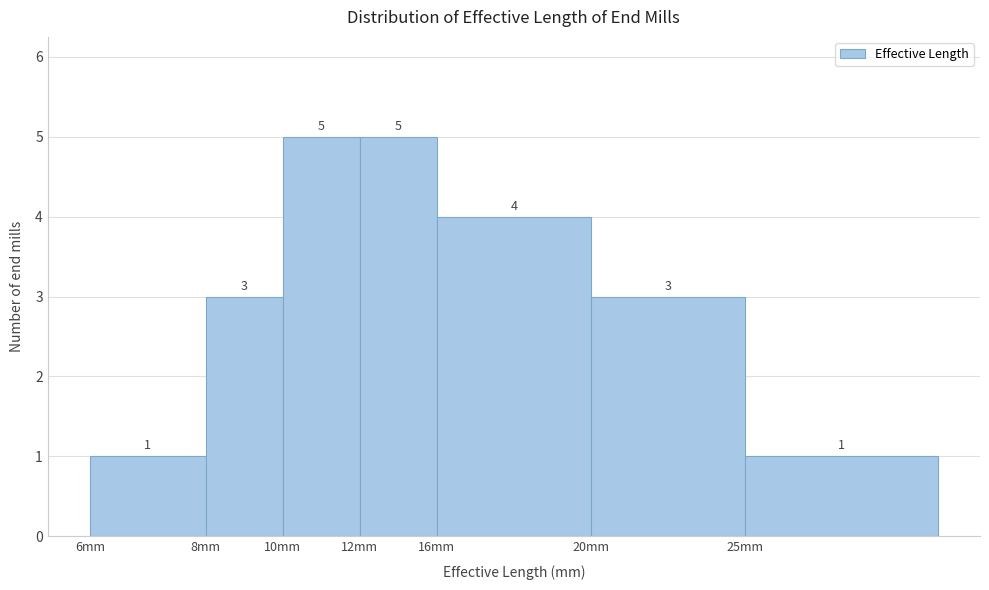

Reading left to right, what are all the values shown in this chart?

6mm=1	8mm=3	10mm=5	12mm=5	16mm=4	20mm=3	25mm=1